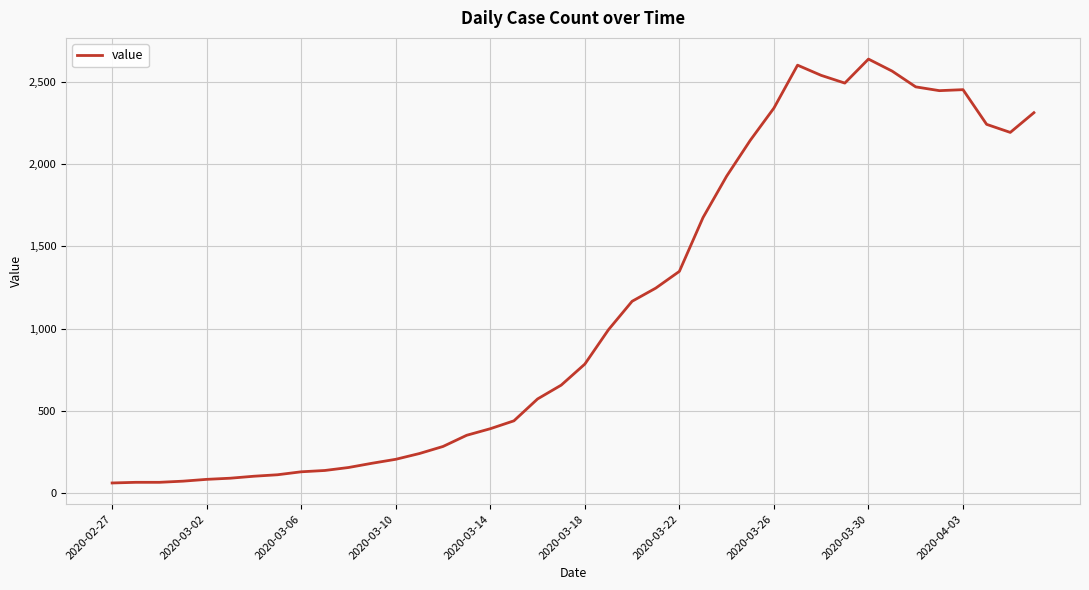

What is the difference between the second highest and second lowest values?

2537